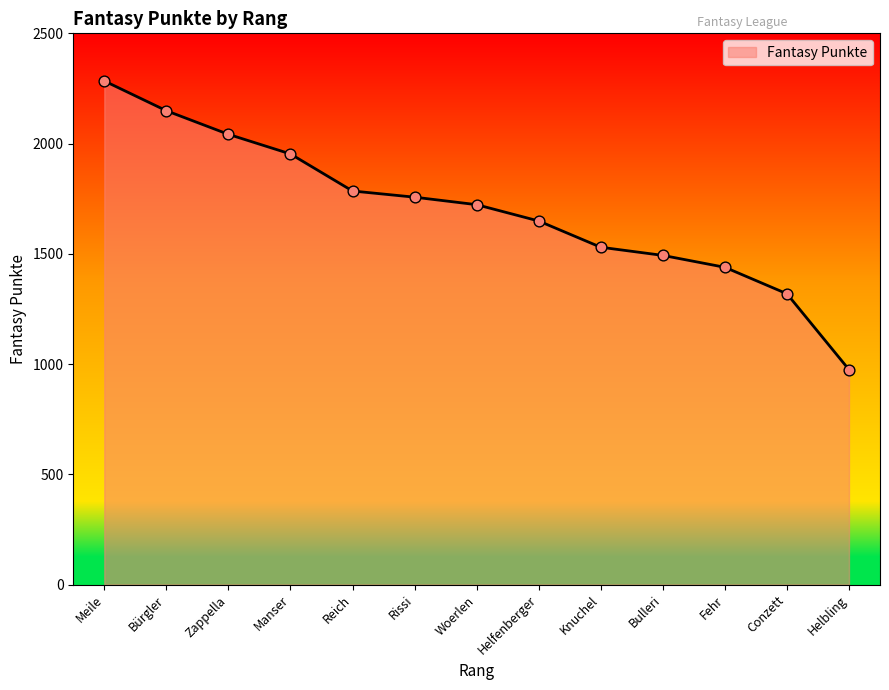

Which has a higher value, Reich or Fehr?

Reich